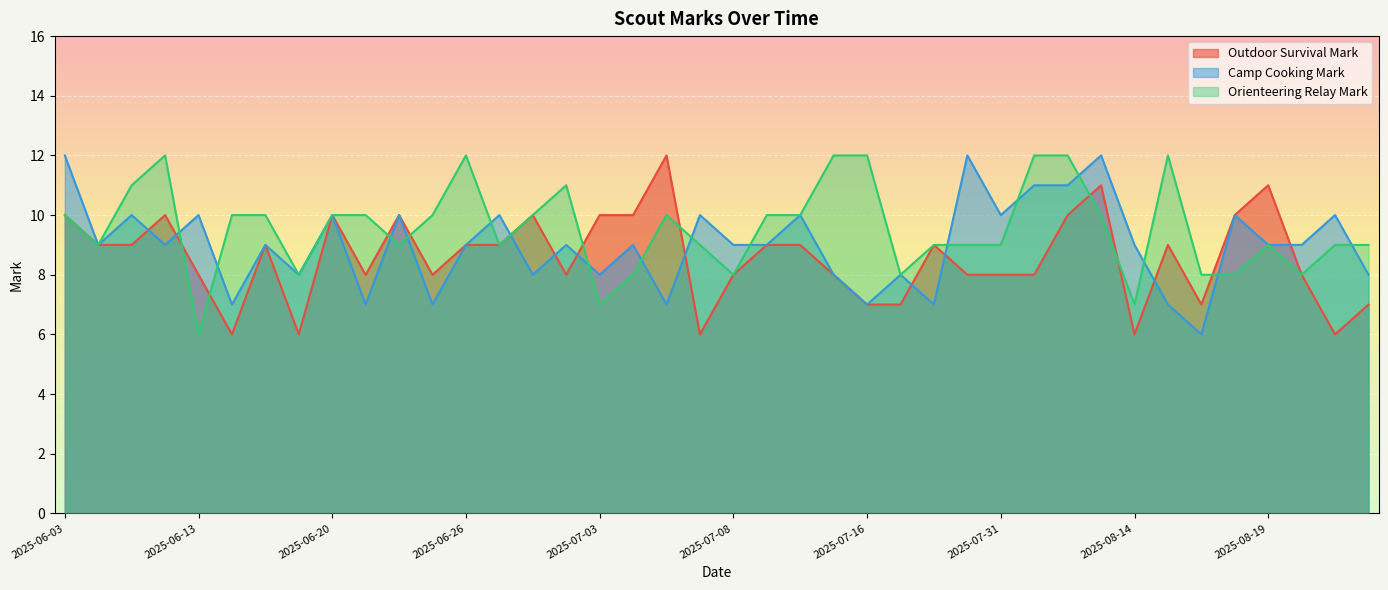

What is the approximate value of camp_cooking_mark at 2025-07-11?

9